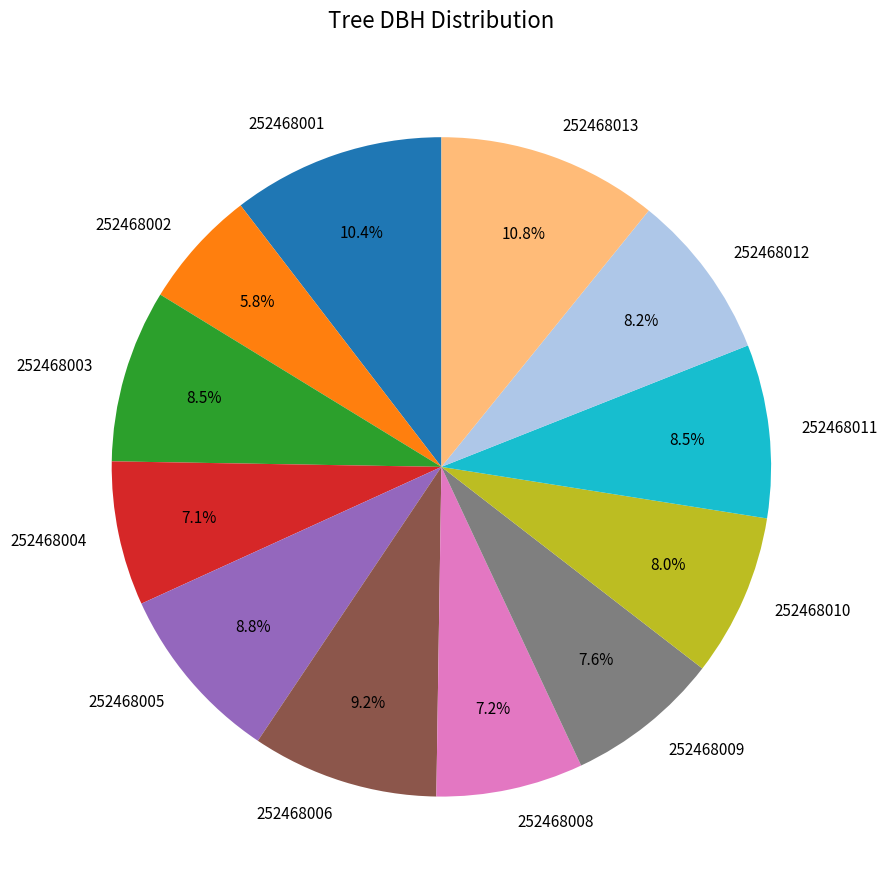

Approximately how many times larger is the value at 252468004 compared to 252468012?

0.9